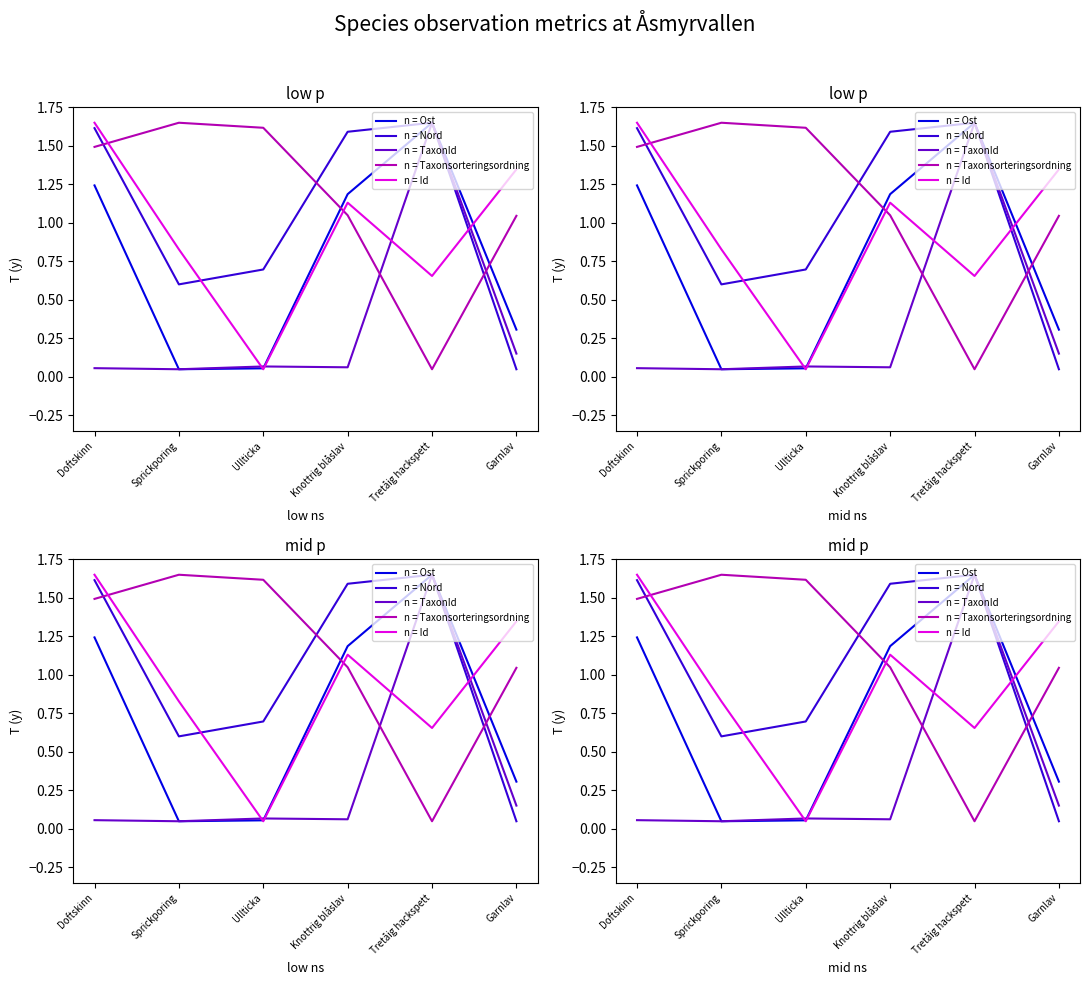

In TaxonId, how many points are higher than both neighbors (excluding endpoints)?

2